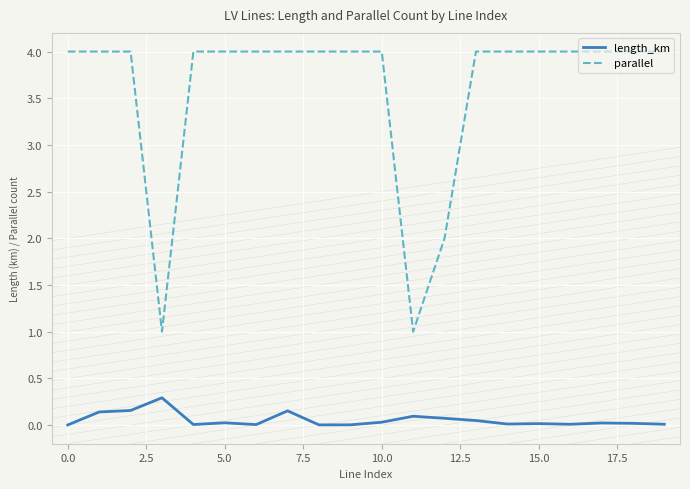

True or false: parallel and length_km intersect in this chart.

False